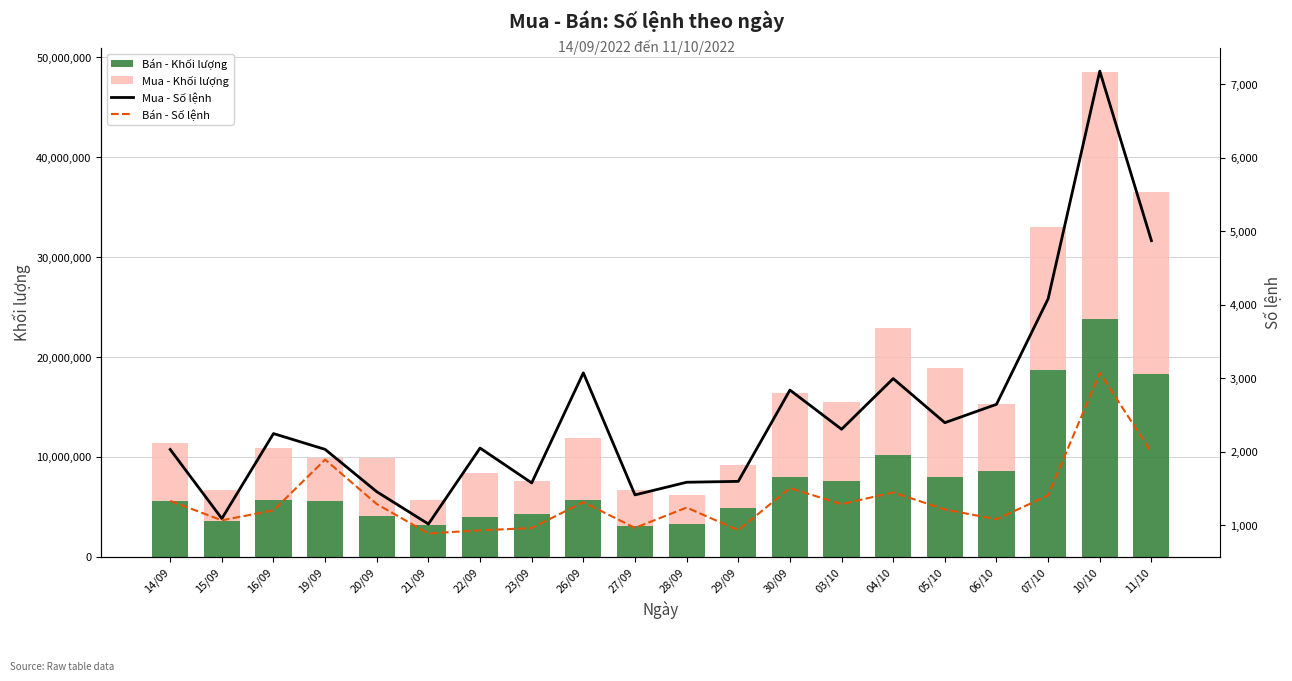

Is it true that Bán - Khối lượng equals 23734600 at 10/10?

True